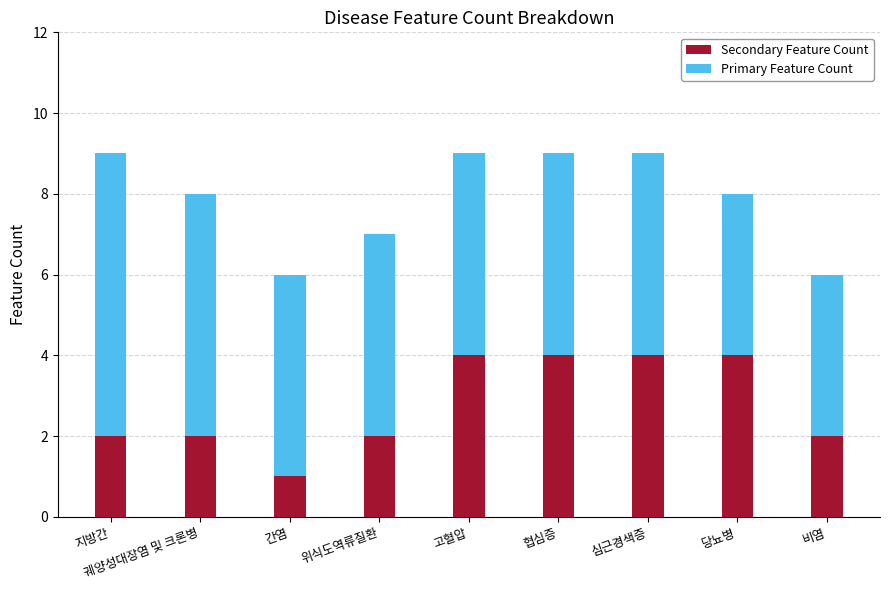

What is the total value across all series at 비염?

6